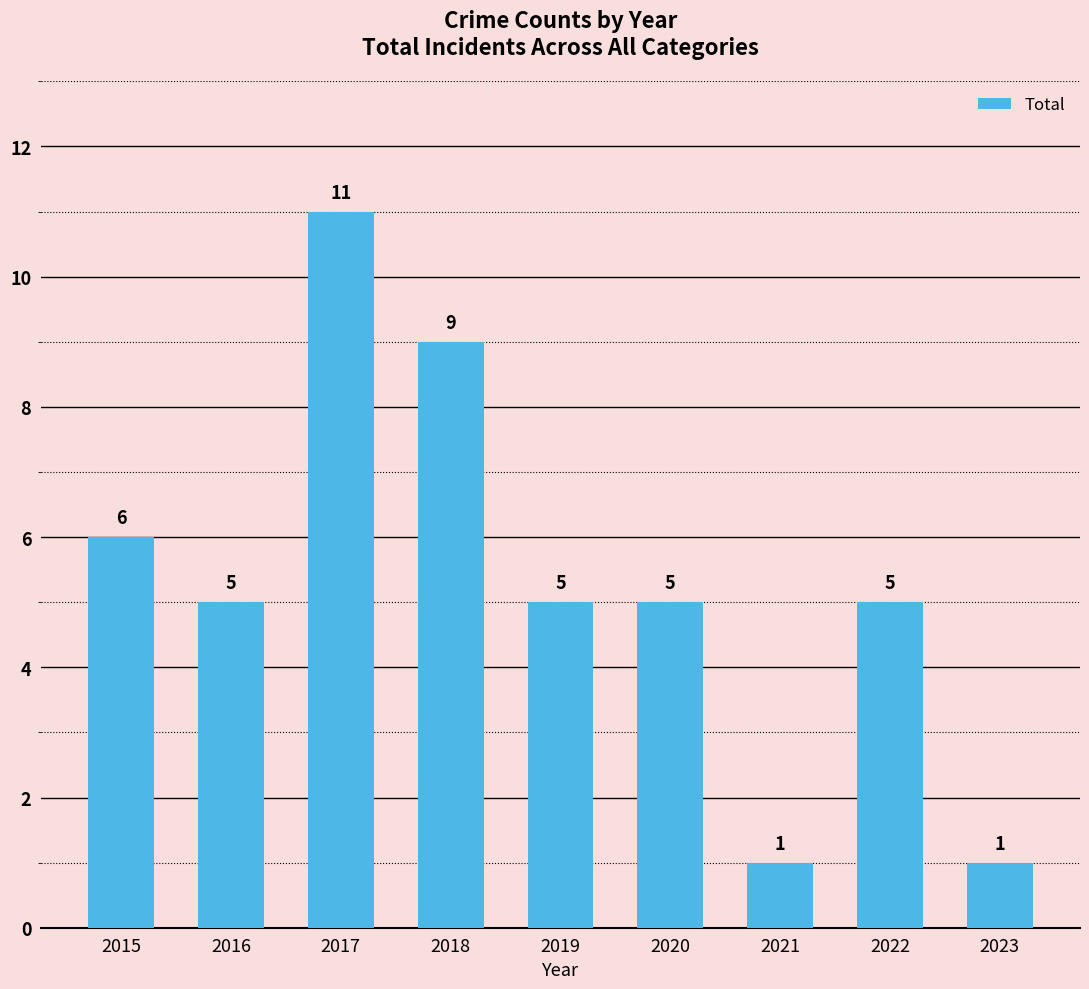

Does the chart contain any negative values?

No